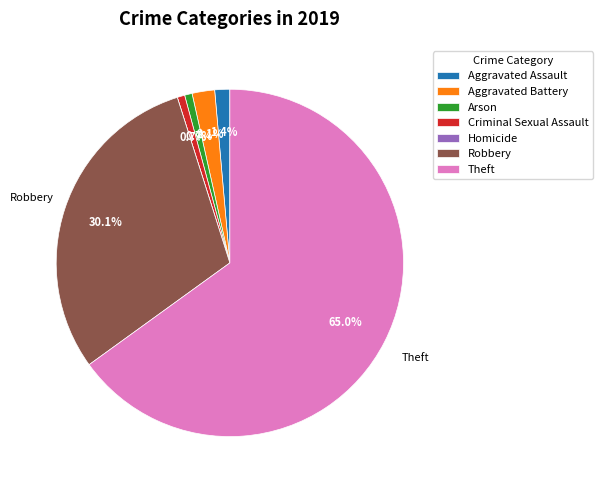

Which slice is the largest?

Theft